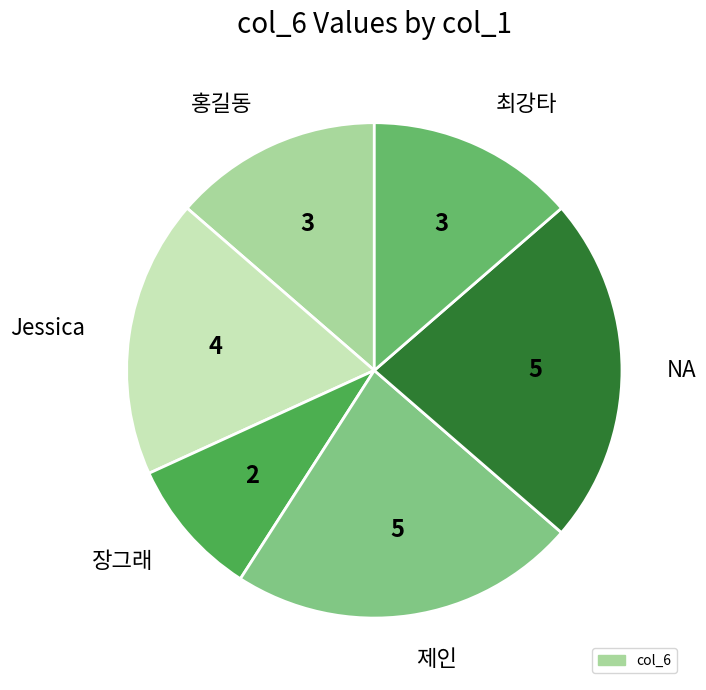

How many segments does this pie chart have?

6